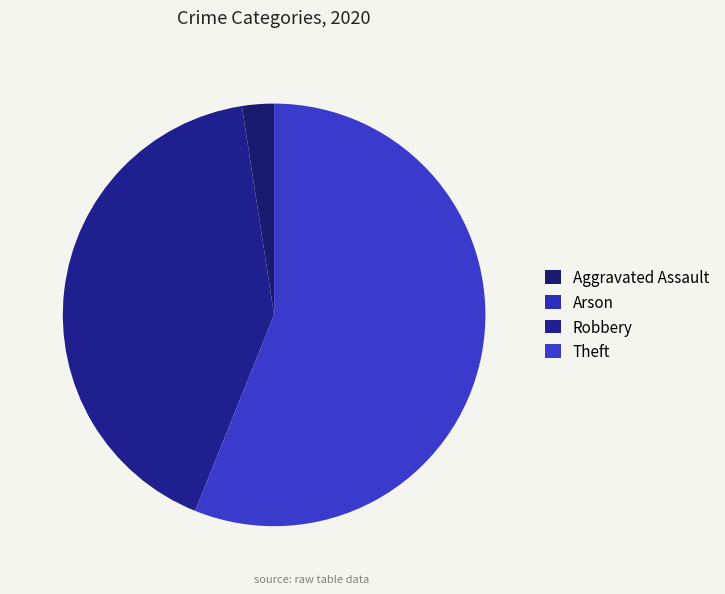

Is the sum of Arson and Theft greater than half?

Yes